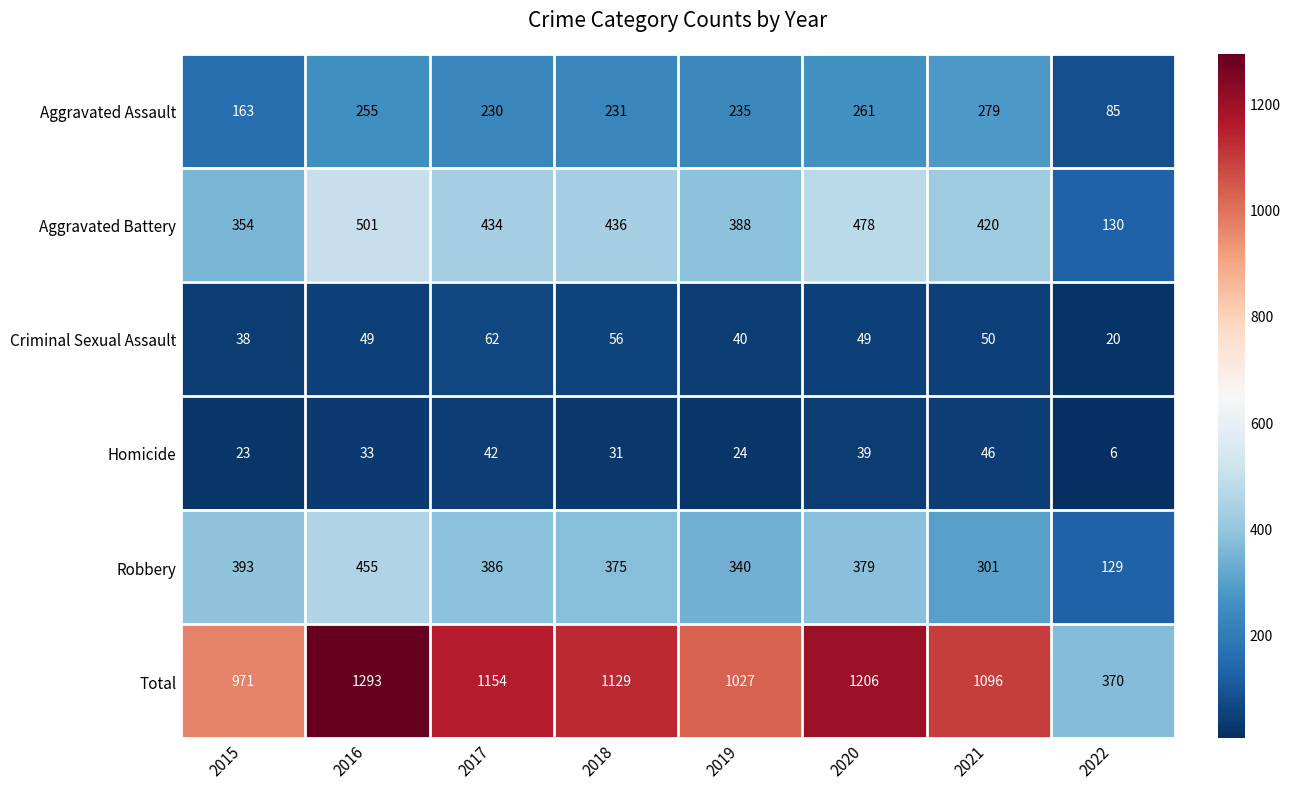

How many series are shown in this chart?

6